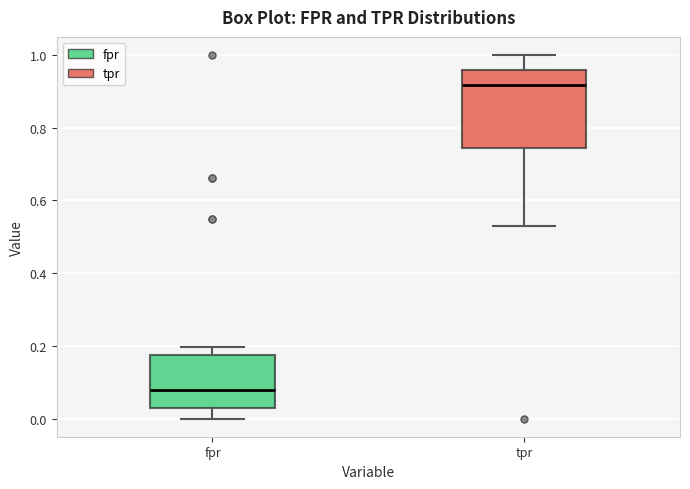

Reading left to right, transcribe this box plot: for each box, give where its median line is, the range the box spans, and where its two whiskers end, as read against the y-axis. The values are not printed on the chart, so give them approximately, as read against the axis.

fpr: median 0.08, box 0.02 to 0.18, whiskers 0.00 to 0.20
tpr: median 0.92, box 0.74 to 0.96, whiskers 0.54 to 1.00